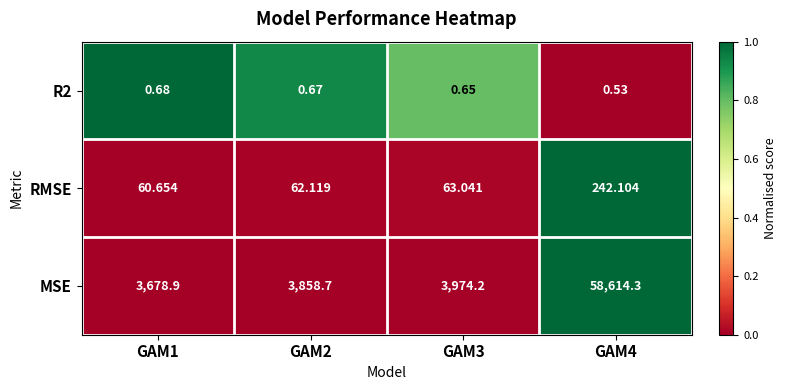

Which series has the largest total across all categories?

MSE